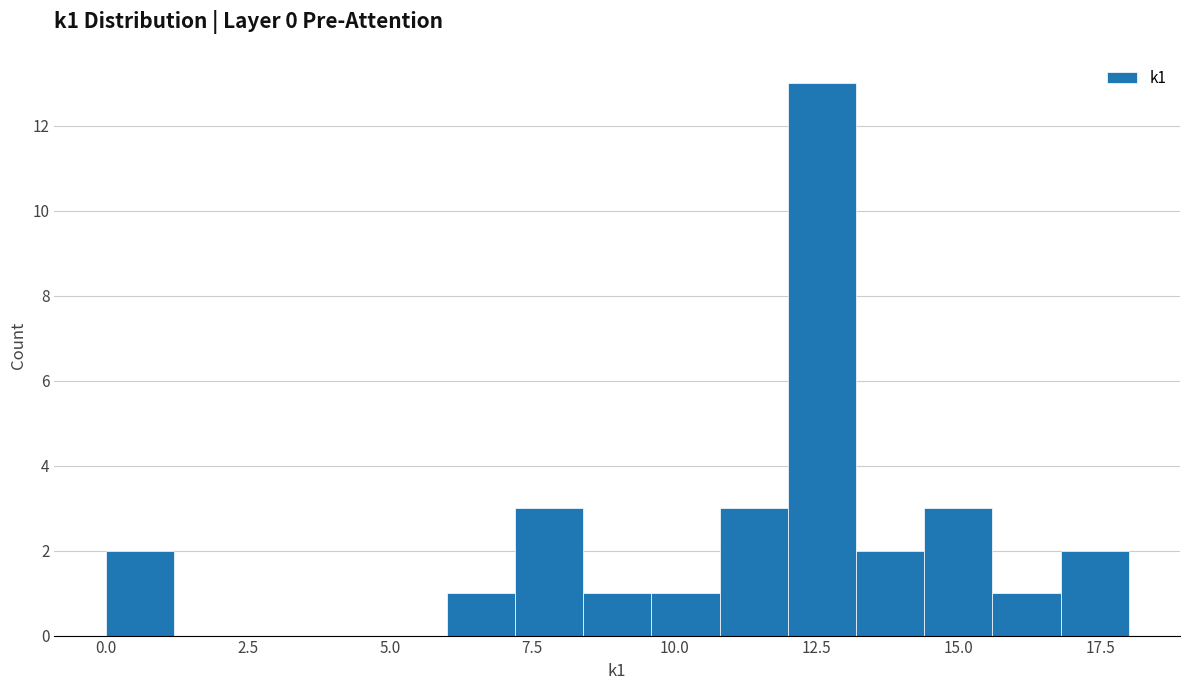

Around what value on the x-axis is the tallest bar? Give the approximate position of its centre, as read against the axis.

12.5